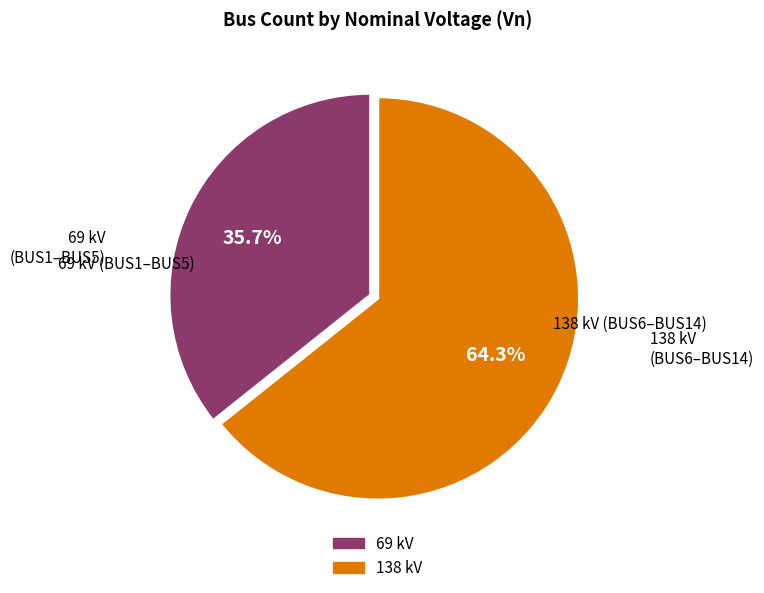

Is it true that 69 is 47% of the pie?

False